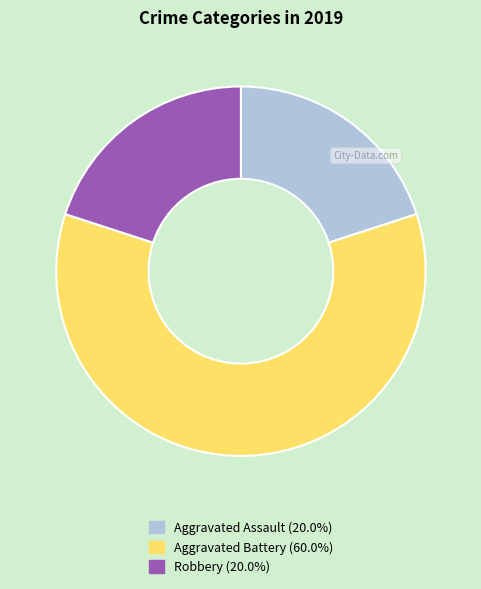

Is the sum of Aggravated Battery and Robbery greater than half?

Yes